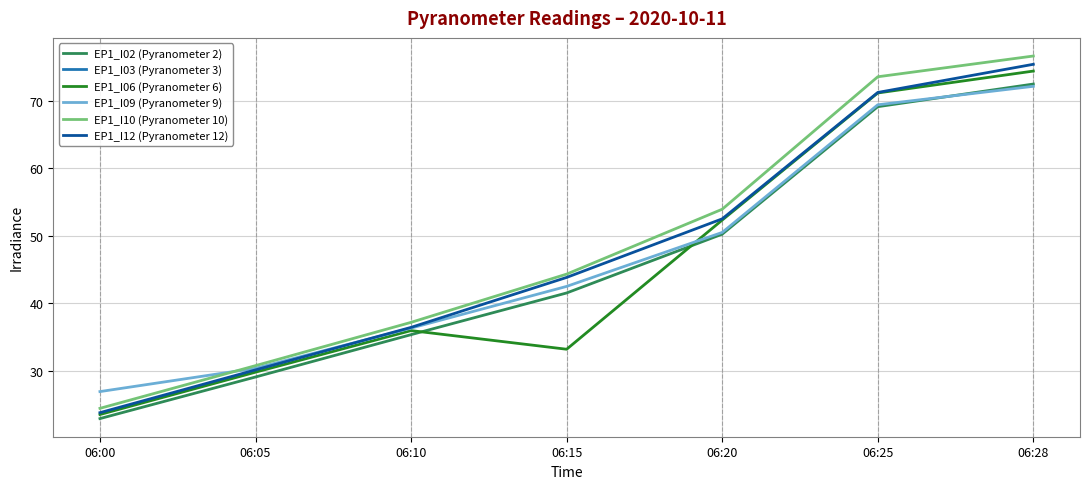

At which category is the sum across all series the highest?

06:28